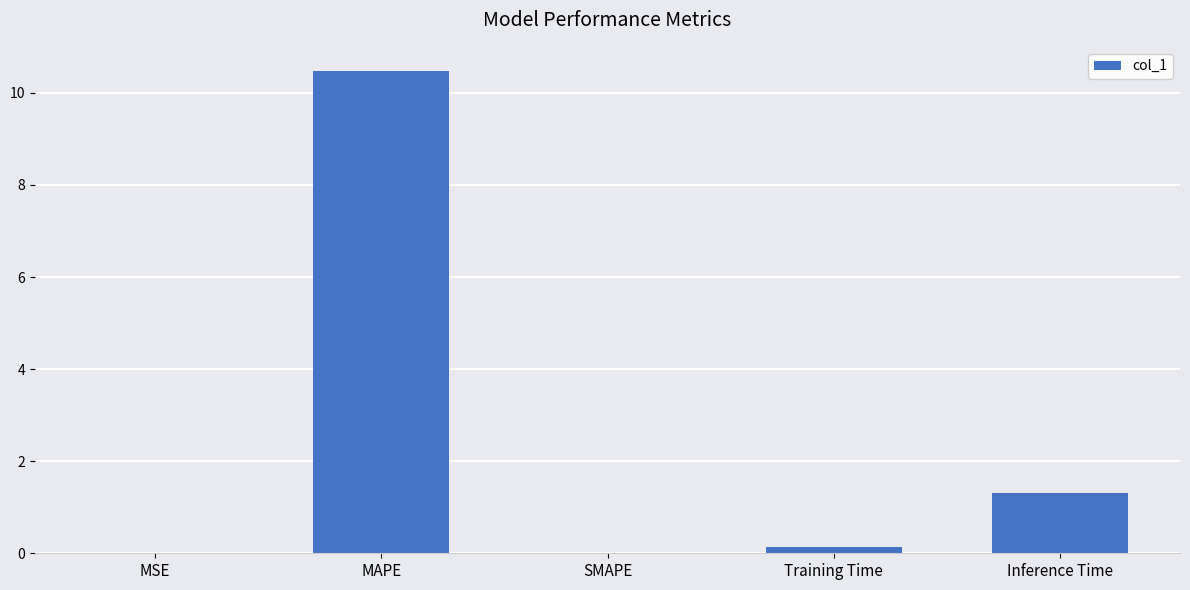

At which label is the value closest to 5?

Inference Time